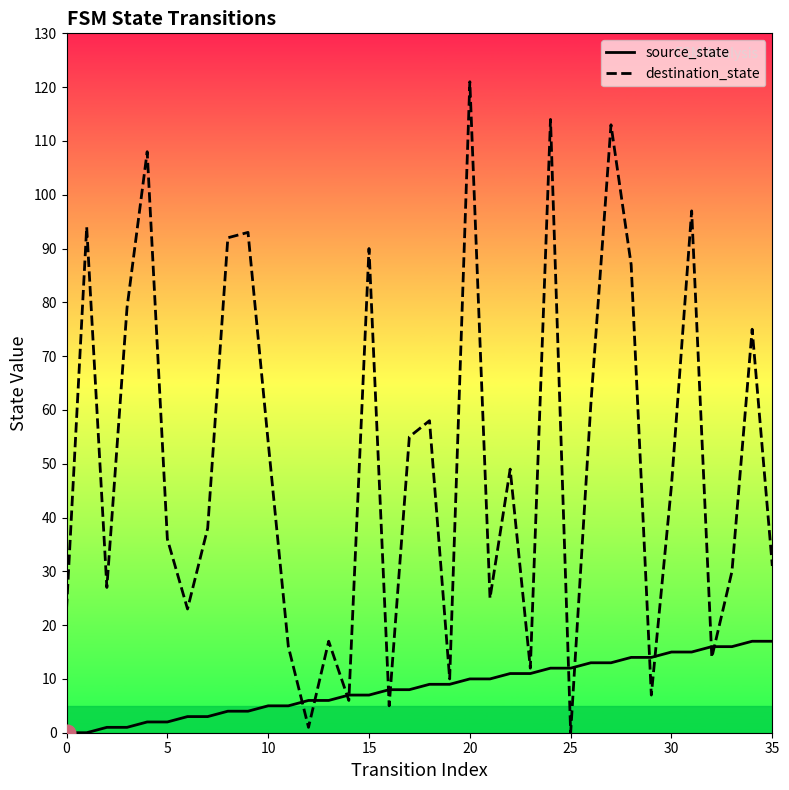

Where do source_state and destination_state first cross each other?

11 and 12